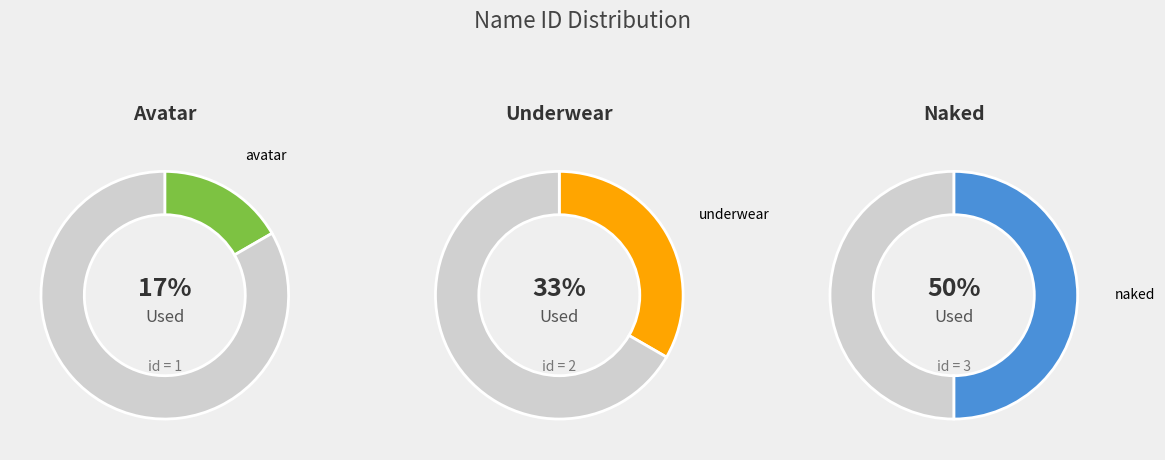

Is the sum of avatar and naked greater than half?

Yes